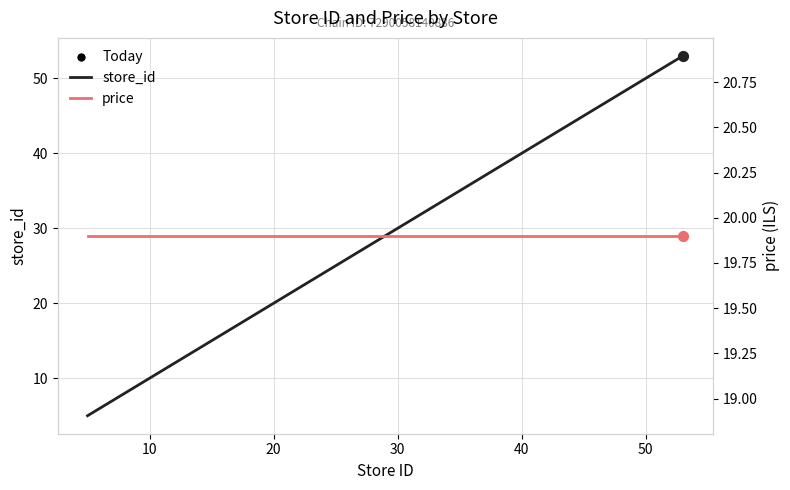

Which series has the widest spread of Y values?

store_id